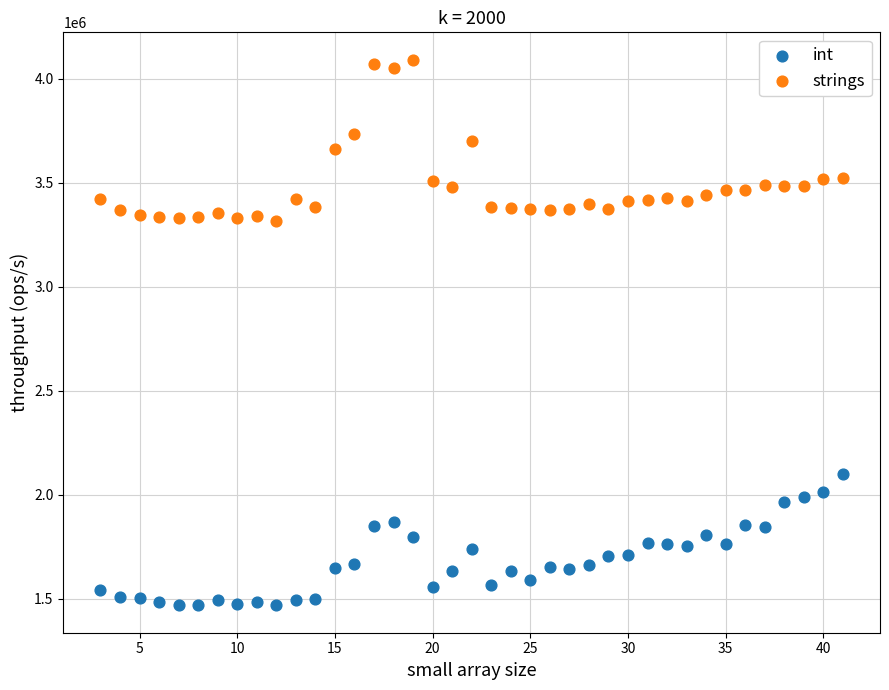

Across all data points, what is the range of Y values (max minus min)?

2625680